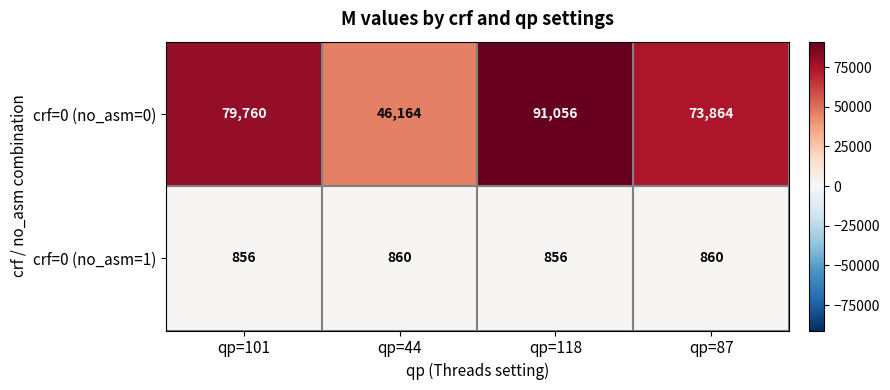

What is the total value across all series at qp=44?

47024